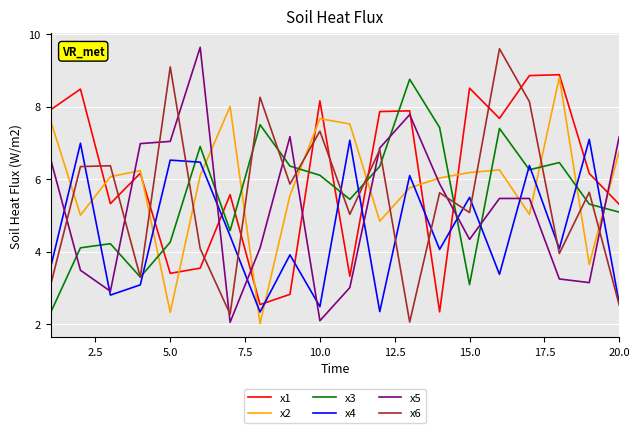

What is the minimum value for x5?

2.1